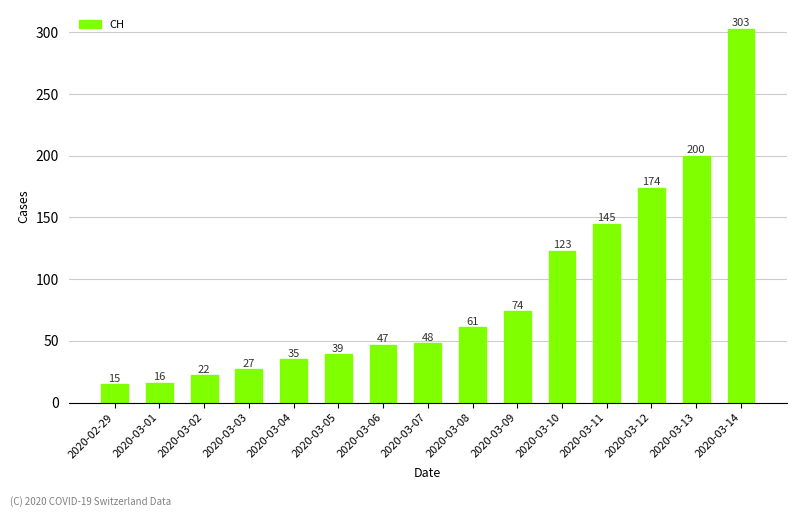

Reading right to left, transcribe all the data shown in this chart.

2020-03-14=303	2020-03-13=200	2020-03-12=174	2020-03-11=145	2020-03-10=123	2020-03-09=74	2020-03-08=61	2020-03-07=48	2020-03-06=47	2020-03-05=39	2020-03-04=35	2020-03-03=27	2020-03-02=22	2020-03-01=16	2020-02-29=15